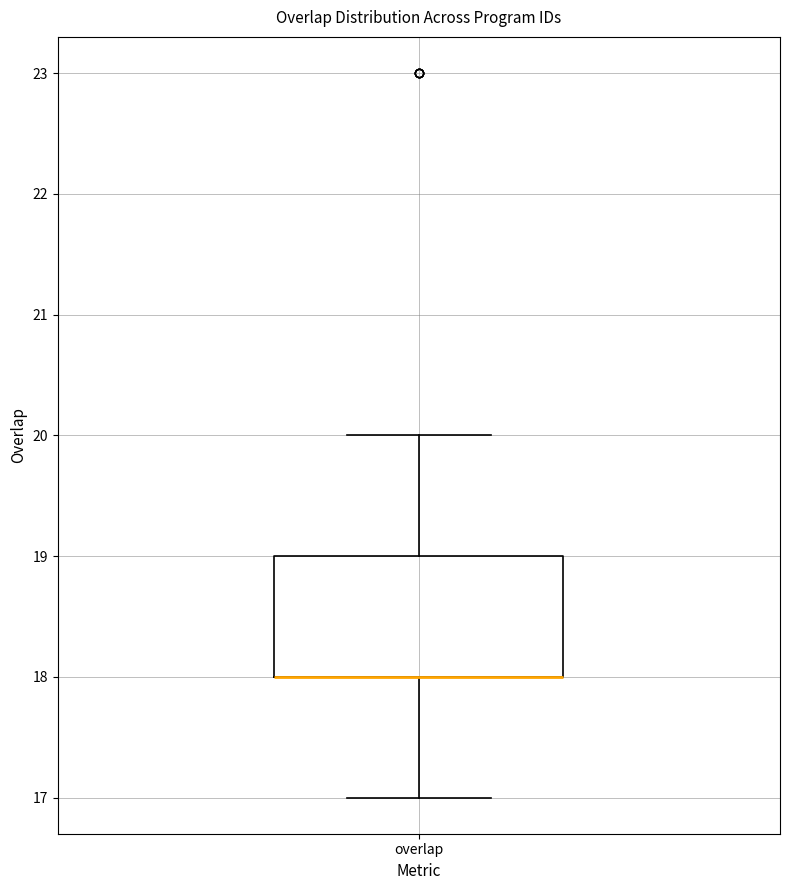

Read this box plot against the y-axis: the position of the median line, the range covered by the box, and the ends of both whiskers. The values are not printed on the chart, so give them approximately, as read against the axis.

median 18 (drawn on the box's lower edge), box 18 to 19, whiskers 17 to 20